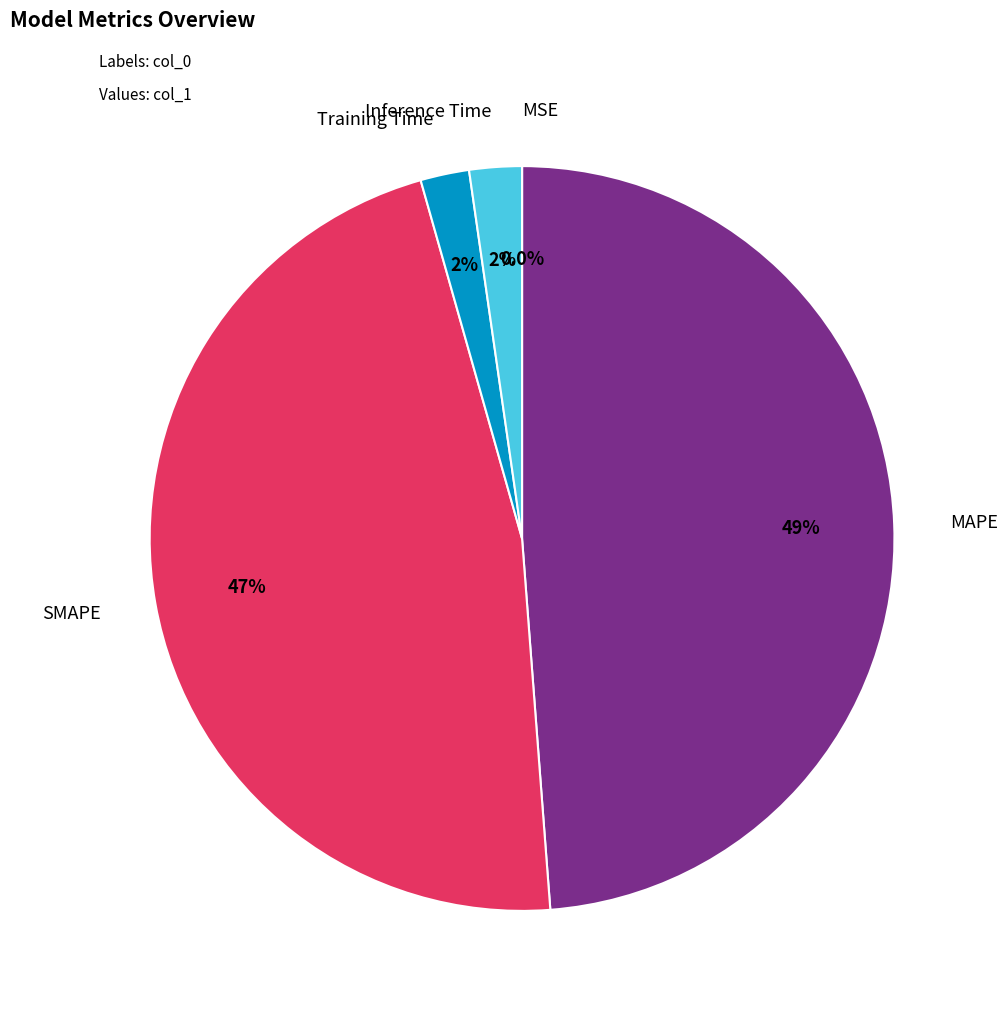

Combined, what portion of the pie is SMAPE and MAPE?

95.6%